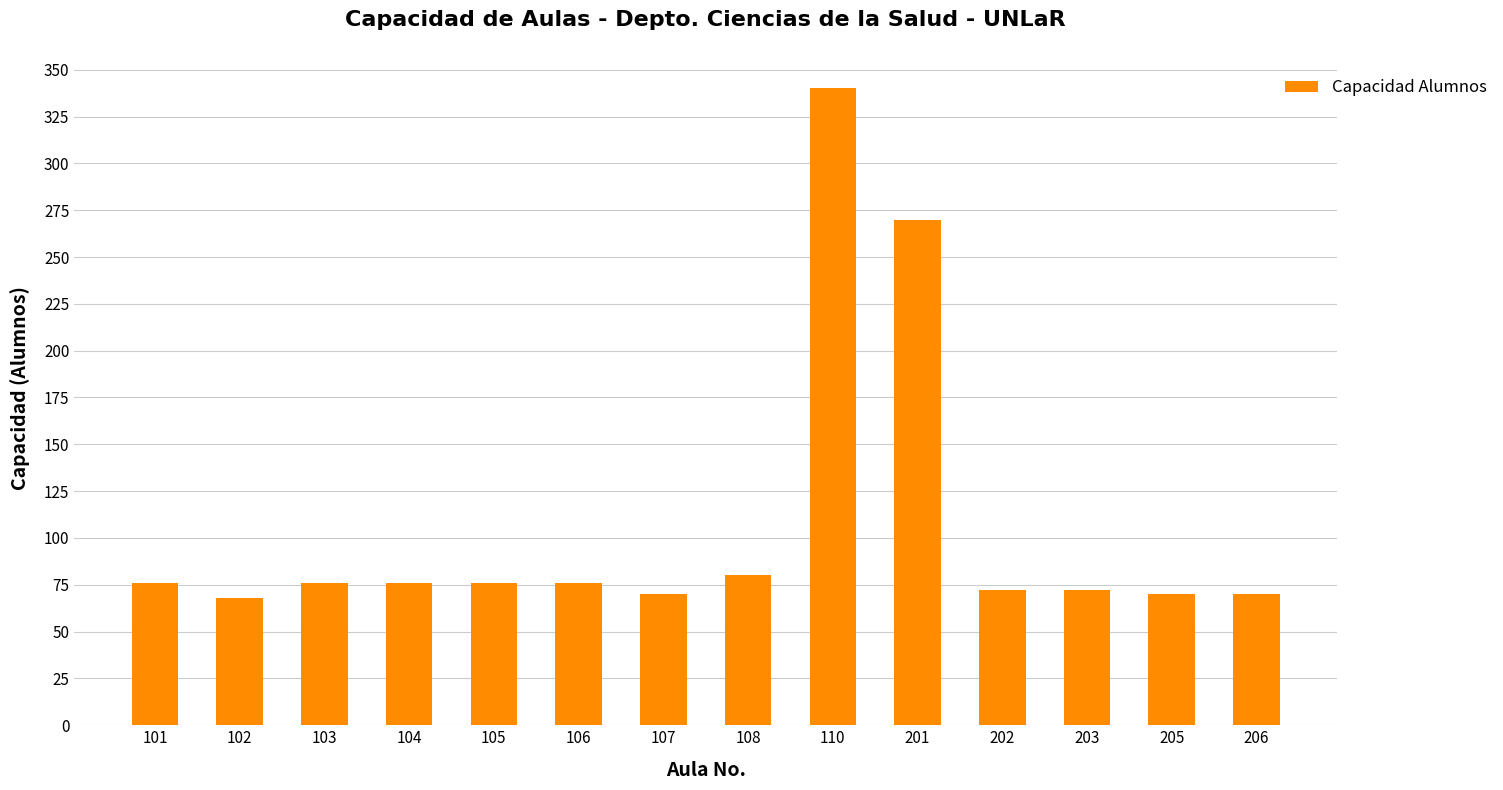

What is the difference between the maximum and second lowest values?

270